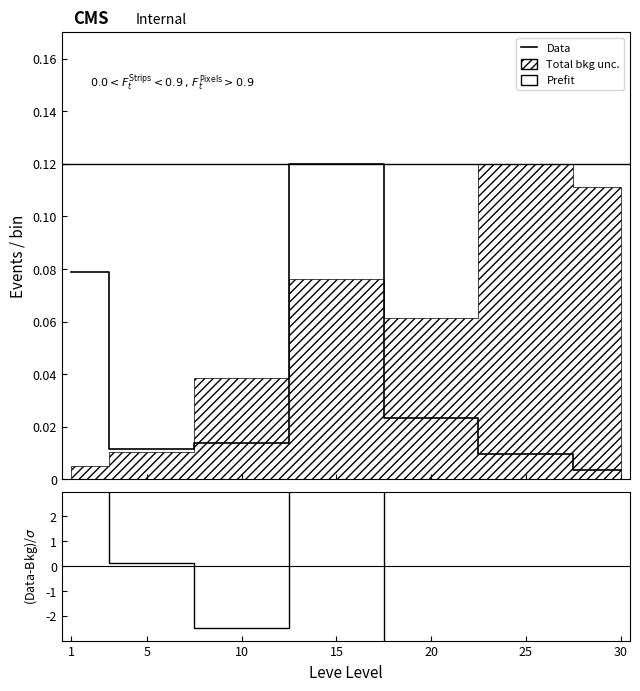

How many values in the (Data-Bkg)/σ series exceed -2?

3